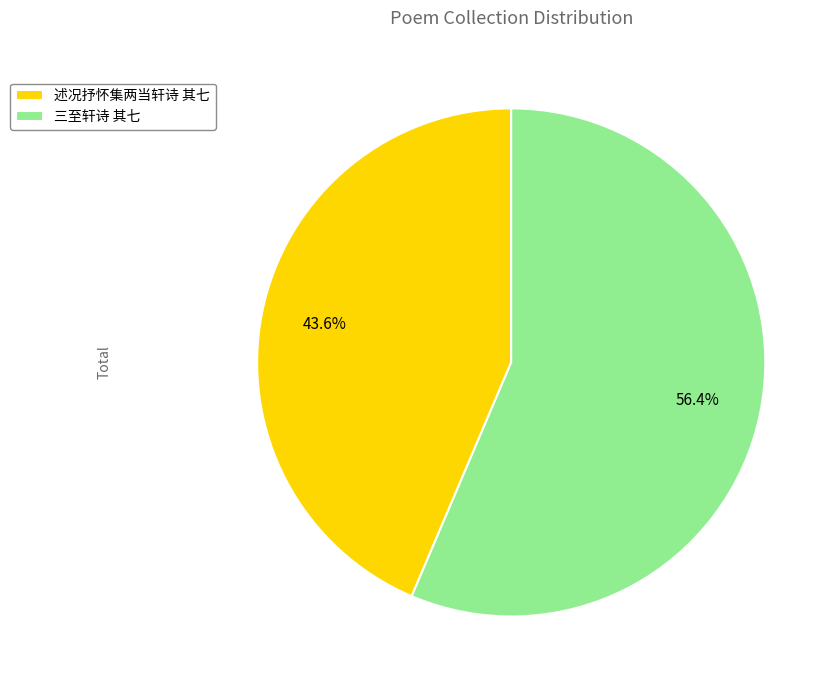

Is there any slice that represents more than half of the pie?

Yes